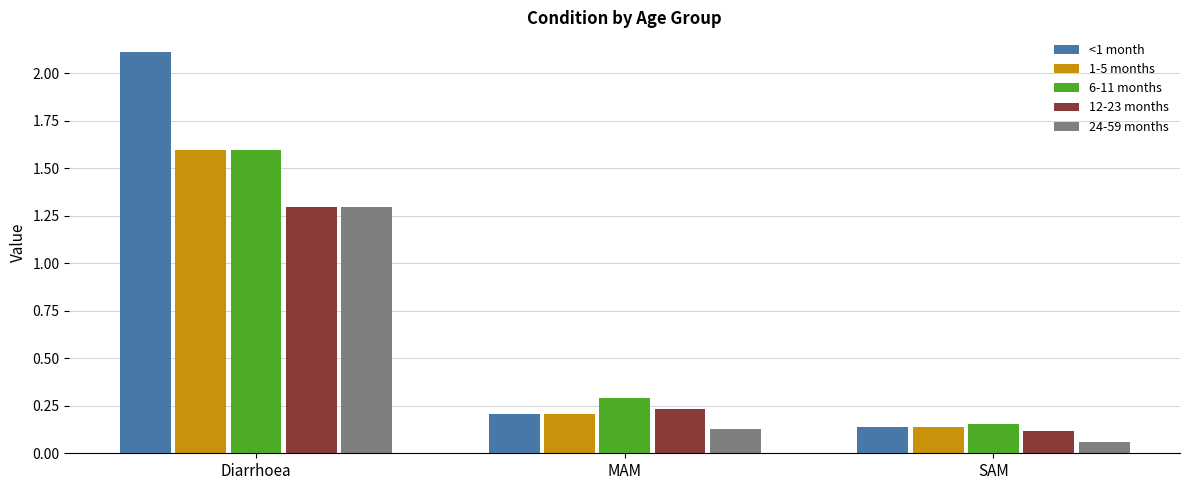

Rank the categories by 1-5 months value from highest to lowest.

Diarrhoea, MAM, SAM